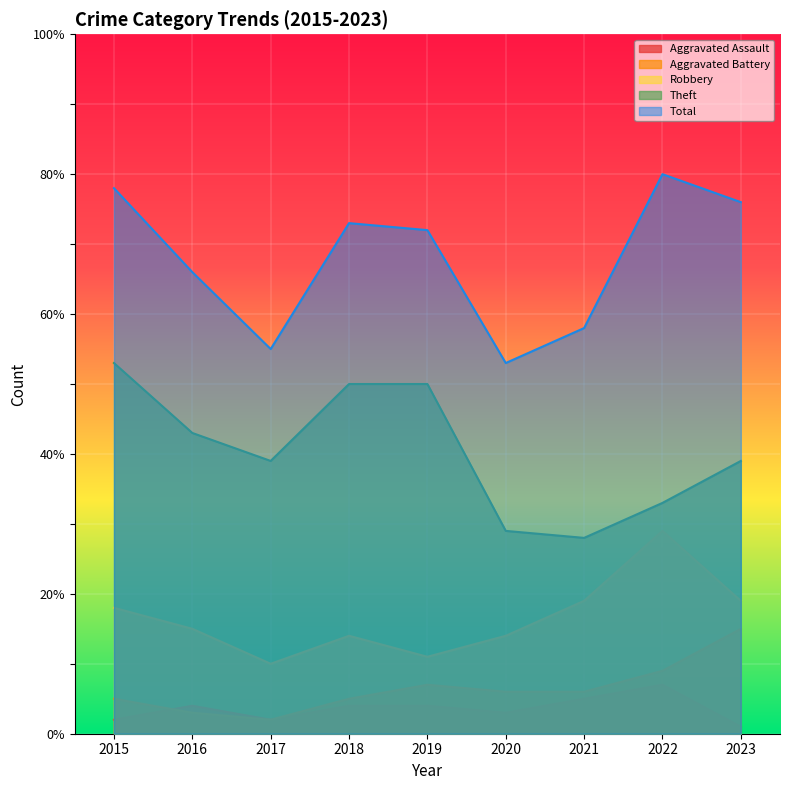

Between 2016 and 2019, which series saw the biggest shift?

Theft